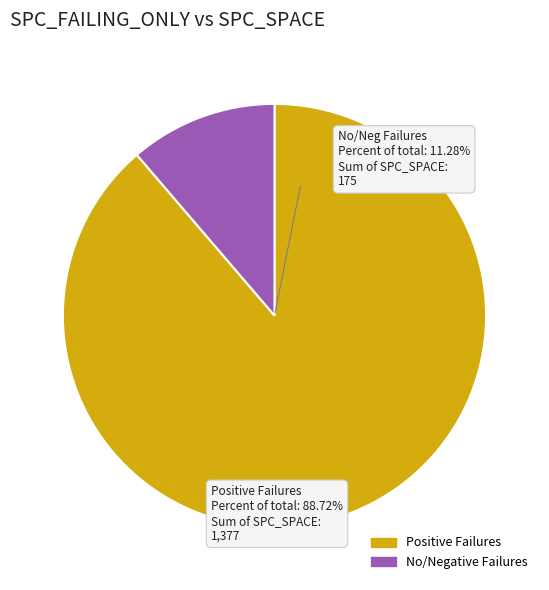

Is there any slice that represents more than half of the pie?

Yes